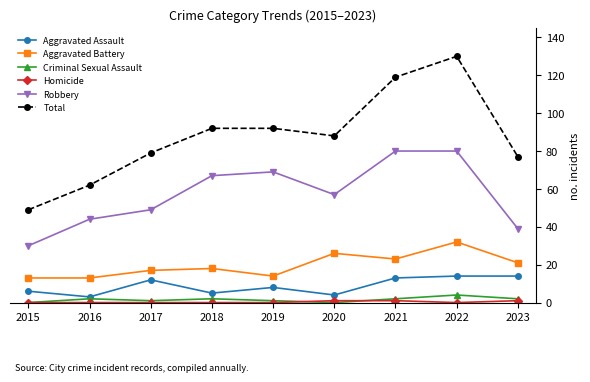

True or false: Total has a value of 88 at 2020.

True